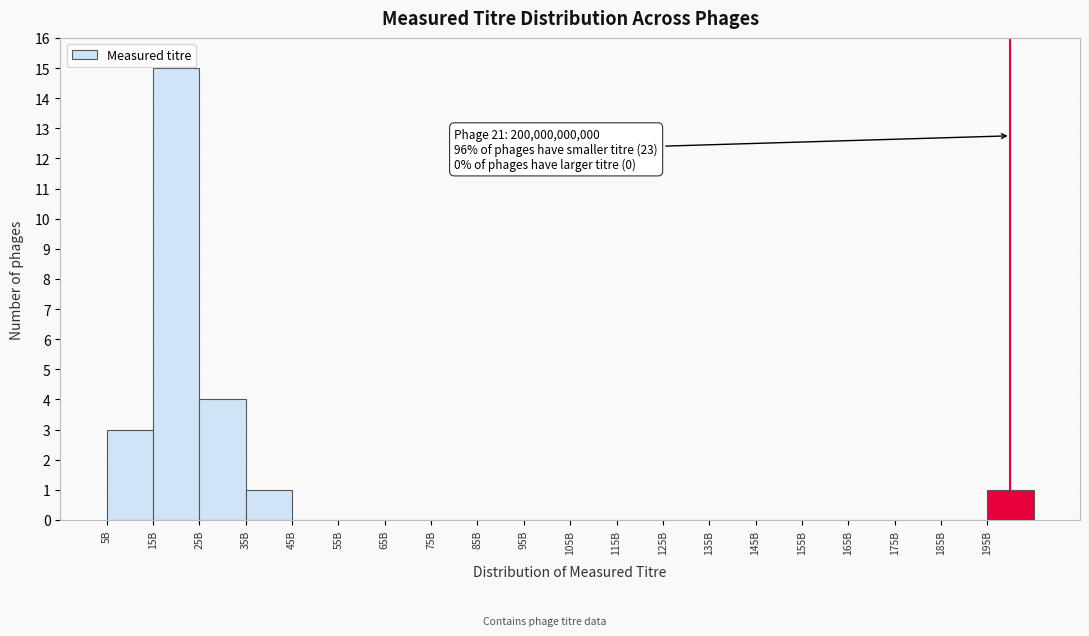

Reading left to right, extract all data points from this chart.

5B=3	15B=15	25B=4	35B=1	45B=0	55B=0	65B=0	75B=0	85B=0	95B=0	105B=0	115B=0	125B=0	135B=0	145B=0	155B=0	165B=0	175B=0	185B=0	195B=1